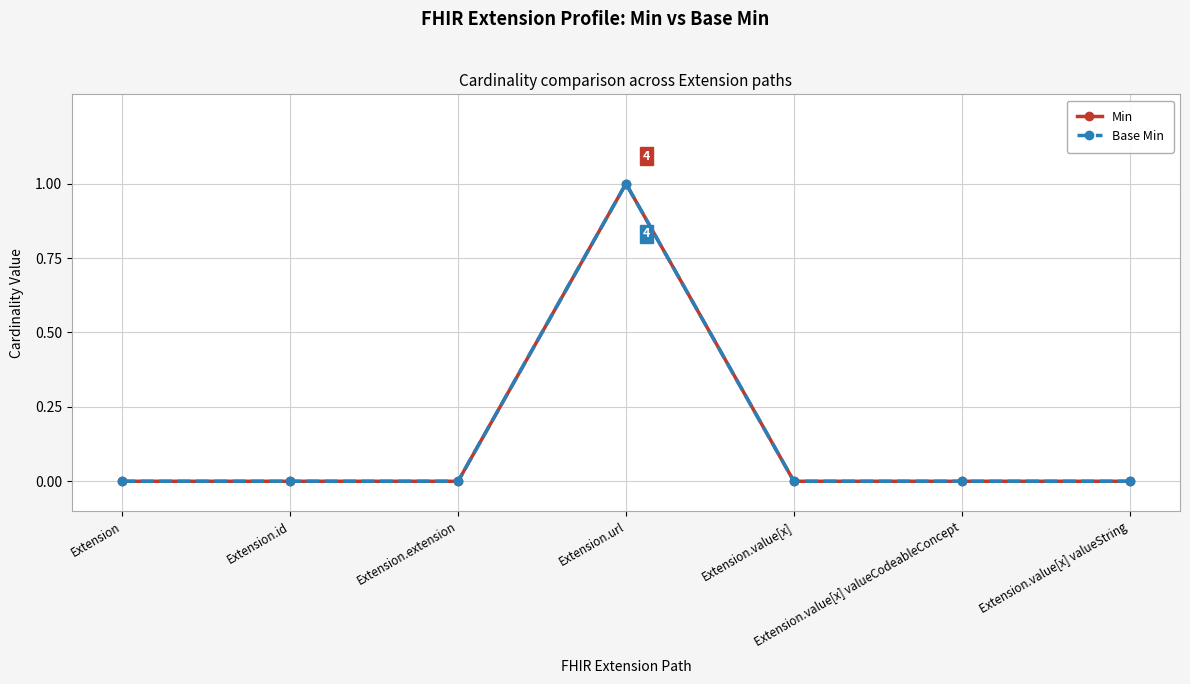

True or false: Min and Base Min cross at least once.

False